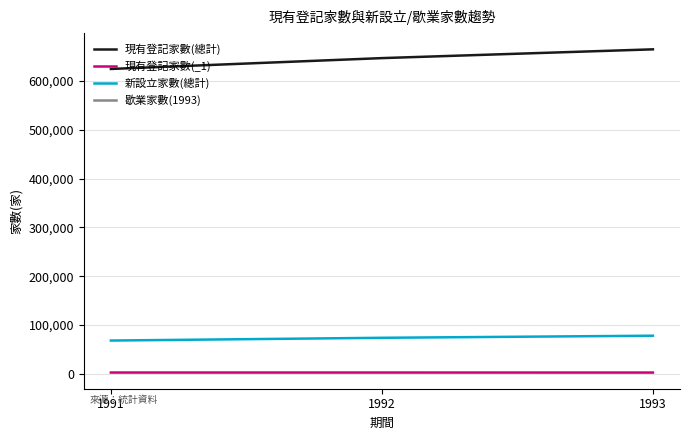

Reading right to left, list all the values displayed in this chart.

現有登記家數(總計): 1993=665132	1992=647132	1991=624894
現有登記家數(_1): 1993=2297	1992=2351	1991=2354
新設立家數(總計): 1993=77880	1992=73594	1991=67937